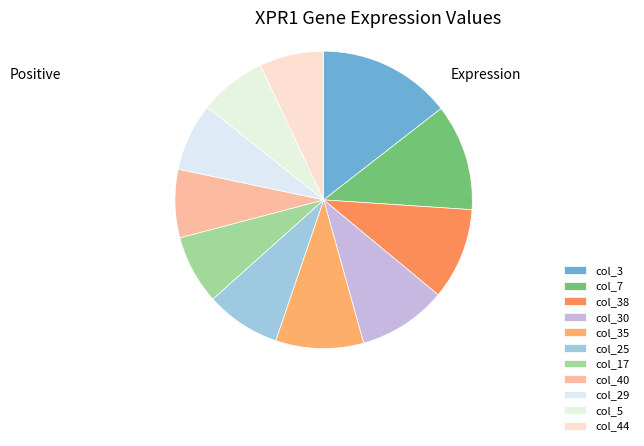

Count the number of slices in the pie.

11